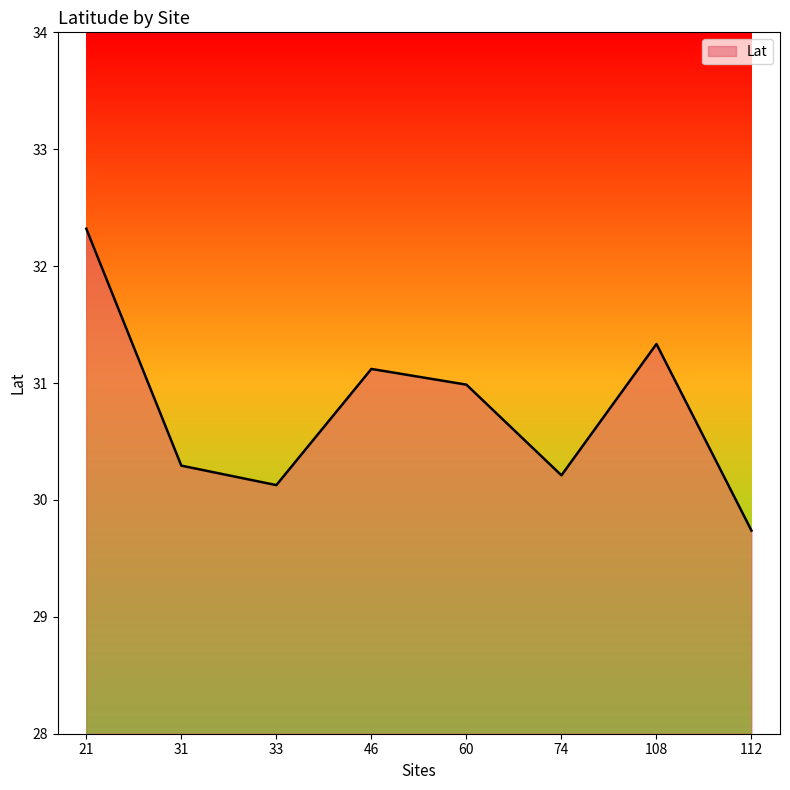

True or false: the data shows 30.2 at 74.

True